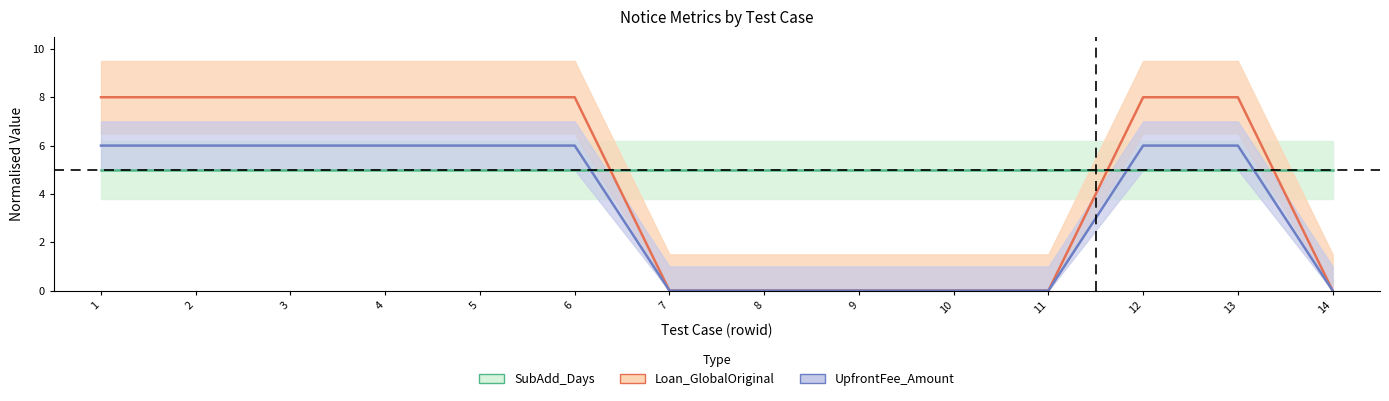

At which category does the chart reach its peak across all series?

1